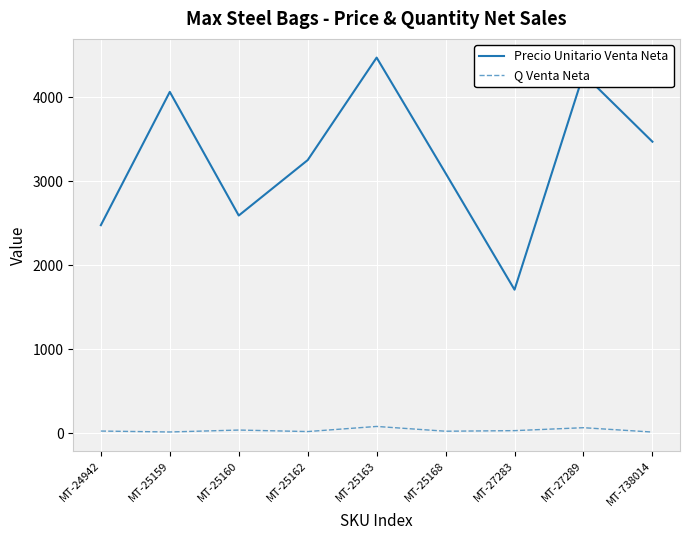

At which label does Precio Unitario Venta Neta reach its minimum?

MT-27283